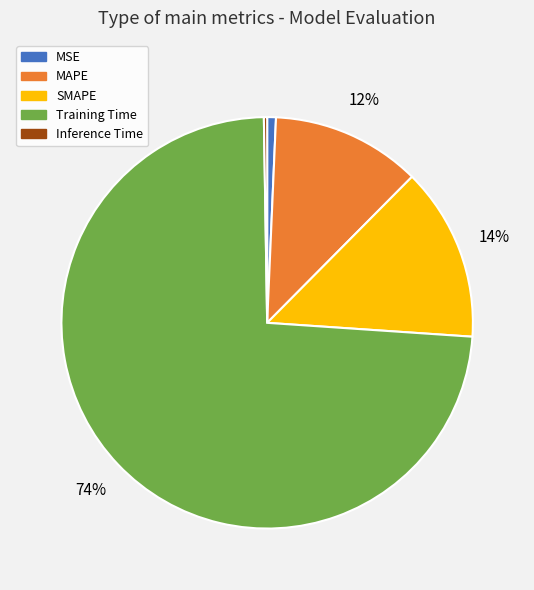

Between Training Time and MAPE, which is larger?

Training Time